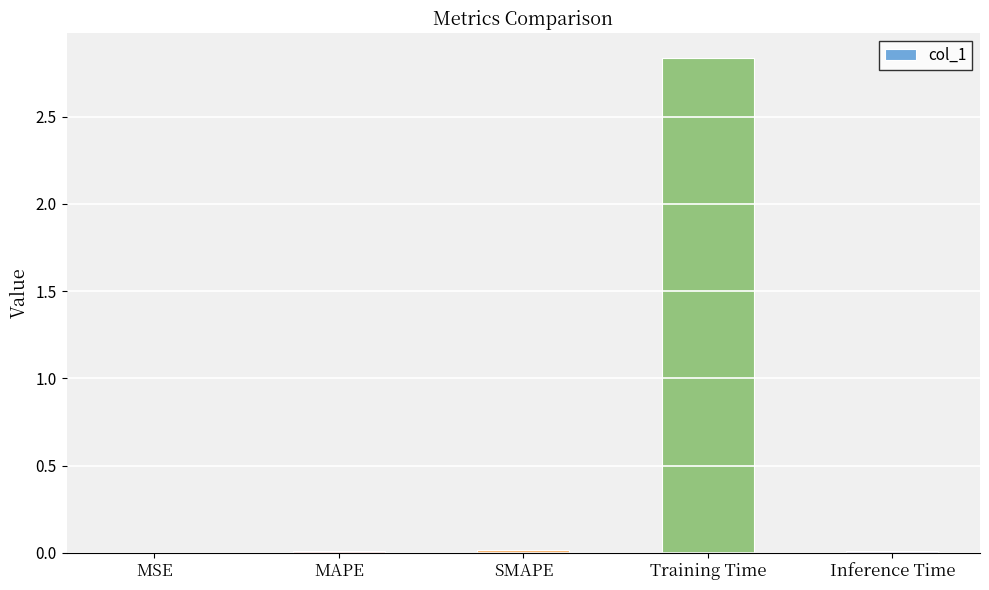

The chart shows a value of 0.0 at MSE. True or false?

True